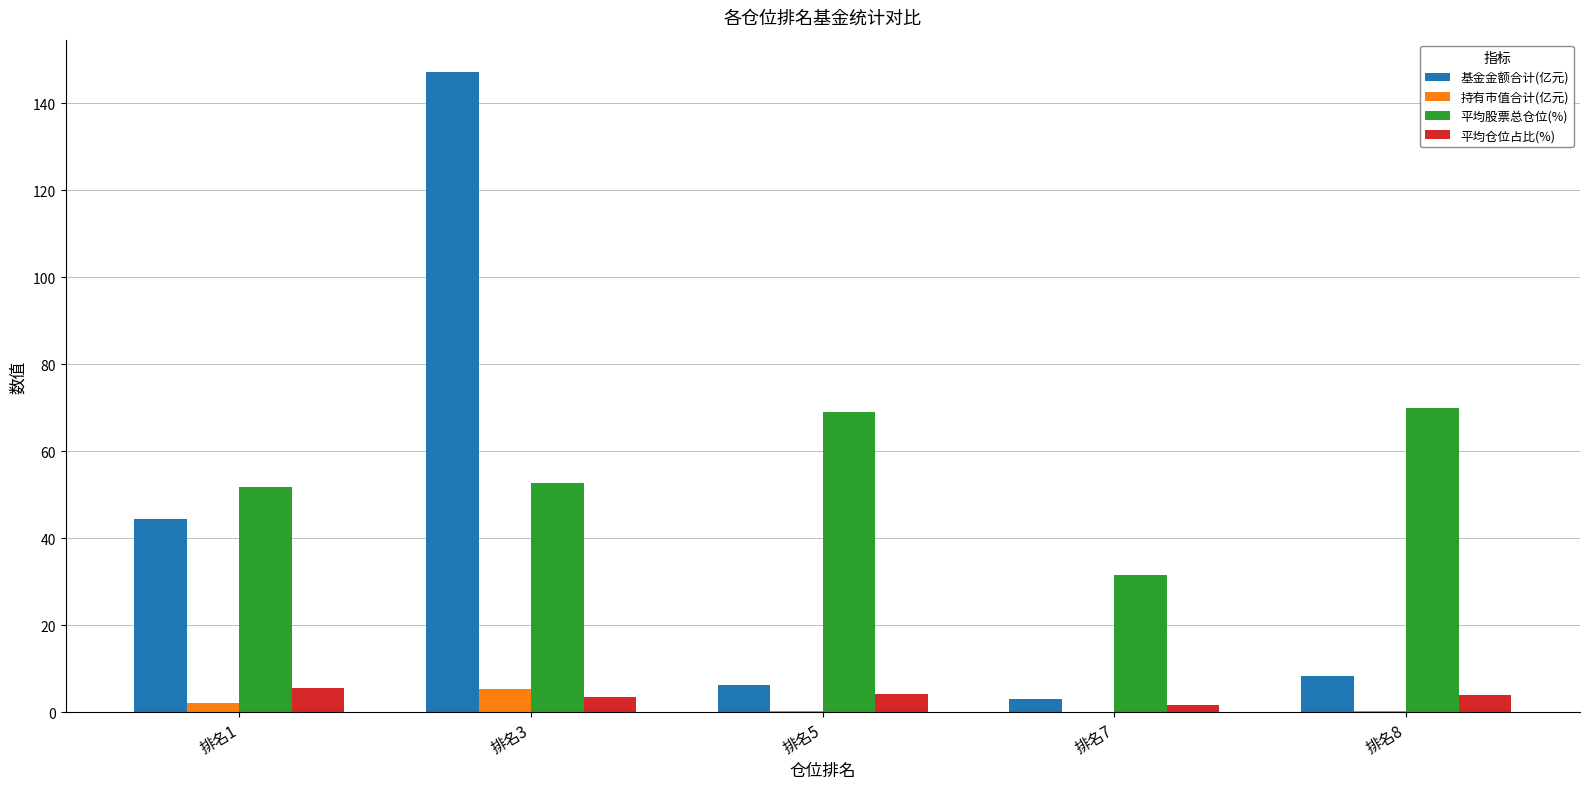

How many distinct data groups are displayed?

4